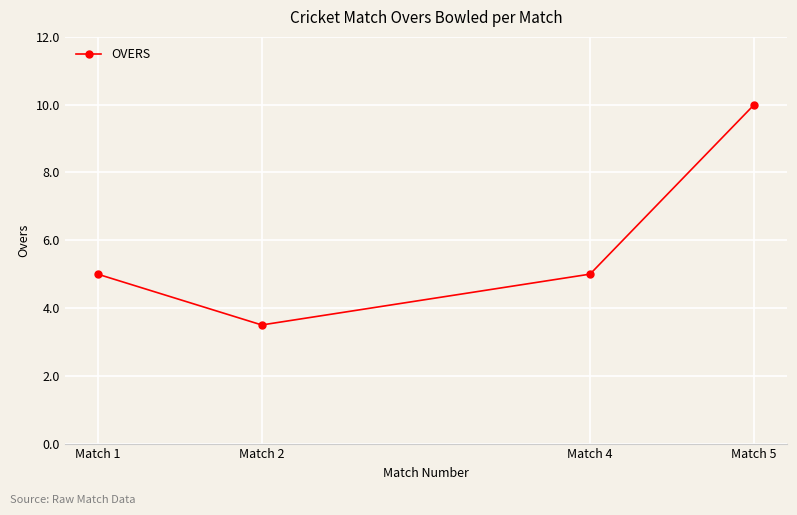

True or false: the data shows 10.0 at Match 5.

True